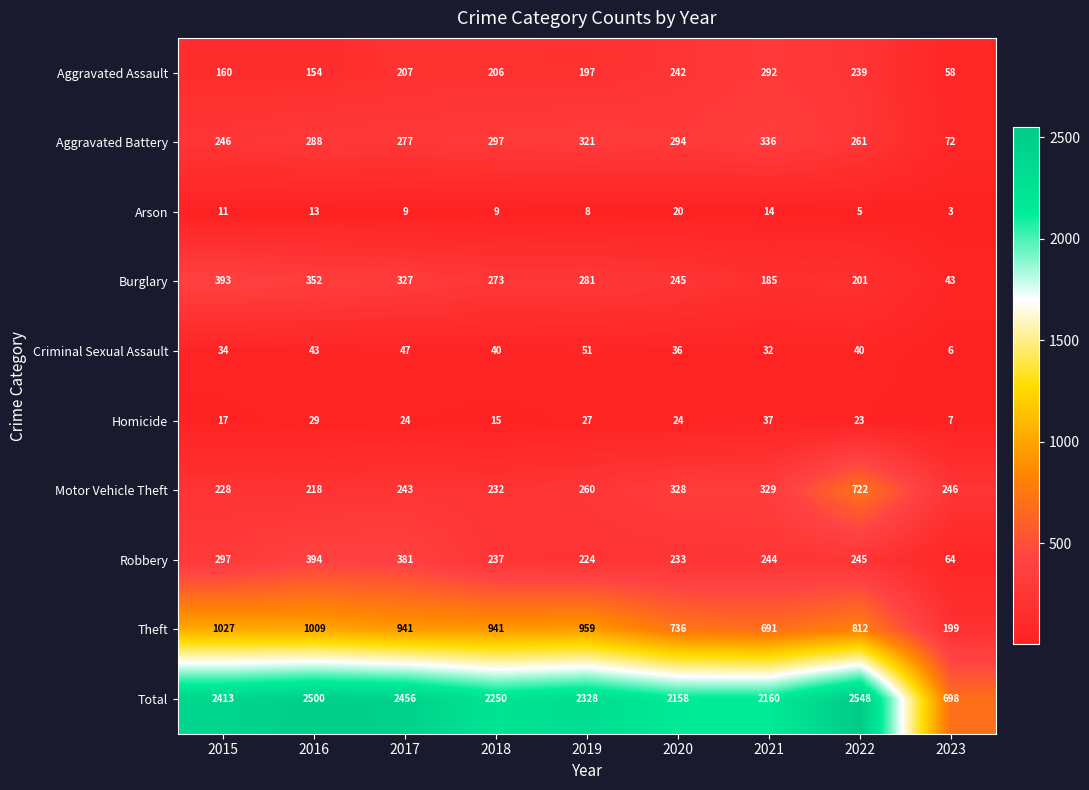

How many data points does each series have?

9